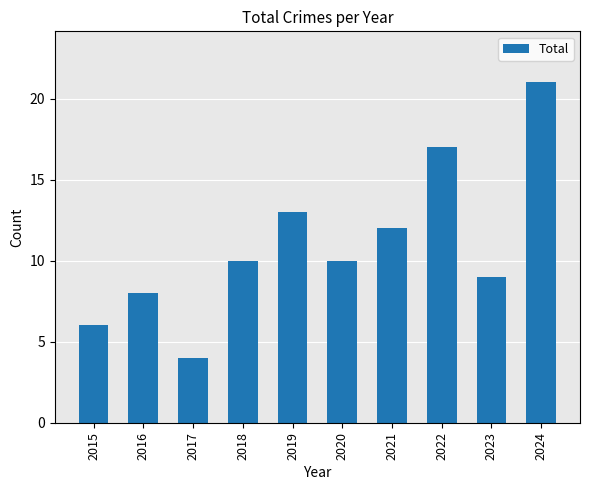

What is the difference between the second highest and second lowest values?

11